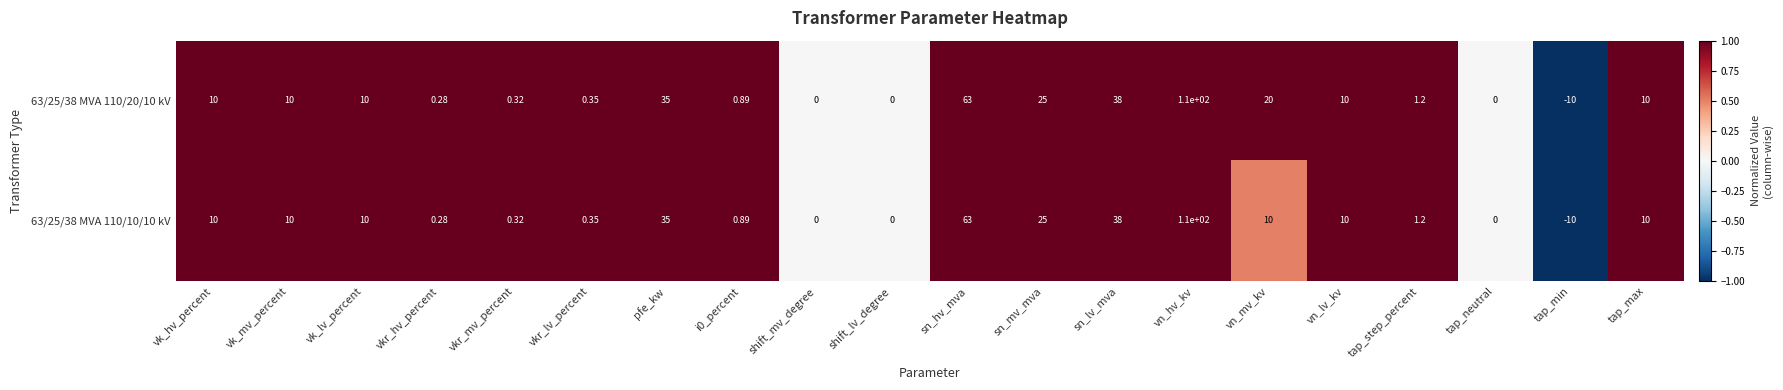

At which label does 63/25/38 MVA 110/20/10 kV reach its minimum?

tap_min